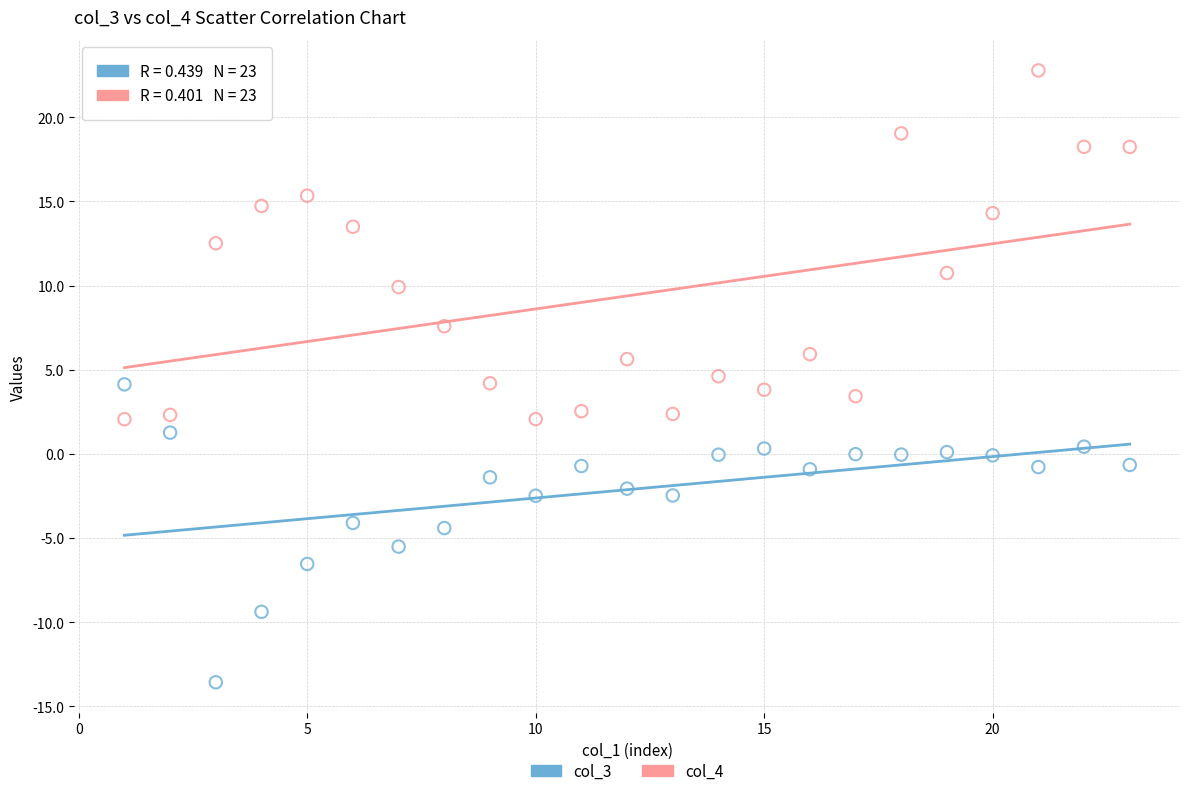

Across all data points, what is the range of Y values (max minus min)?

36.4